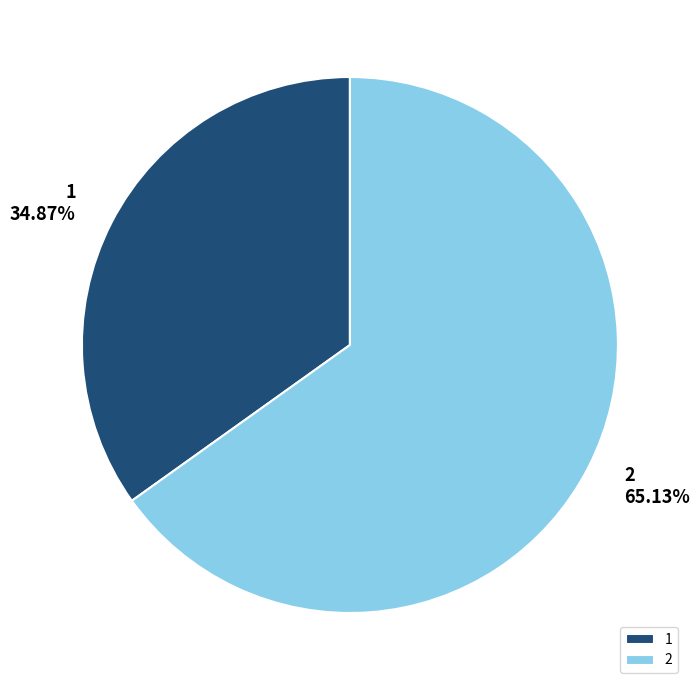

The 2 slice represents 65% of the pie. True or false?

True